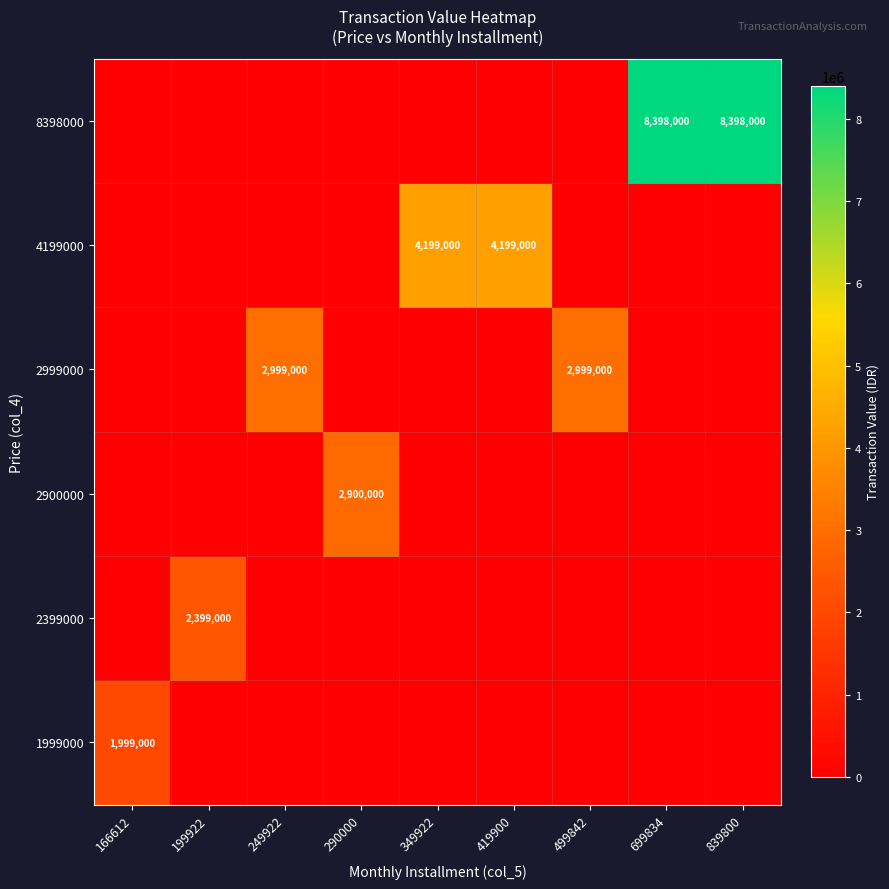

Is it true that 1999000 equals 1999000 at 166612?

True